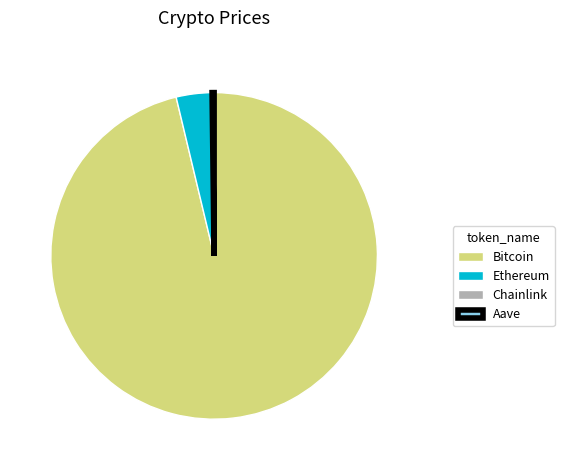

The Bitcoin slice represents 96% of the pie. True or false?

True